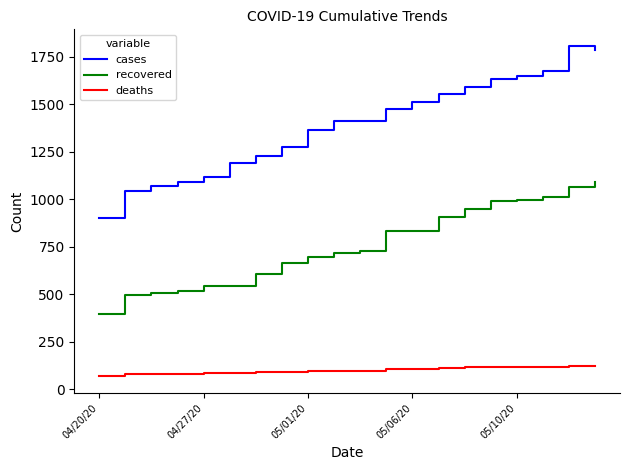

True or false: cases and recovered cross at least once.

False